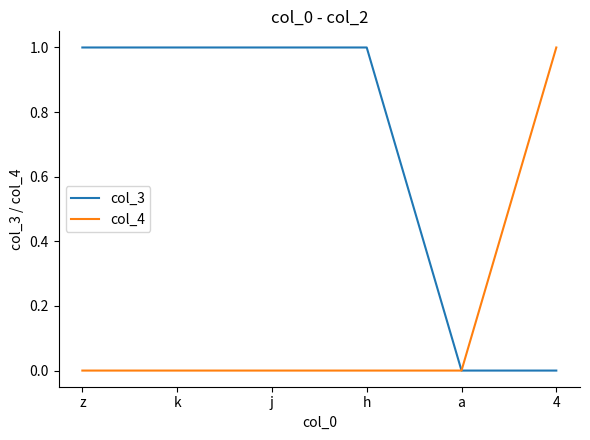

Rank the series at k from lowest to highest value.

col_4, col_3